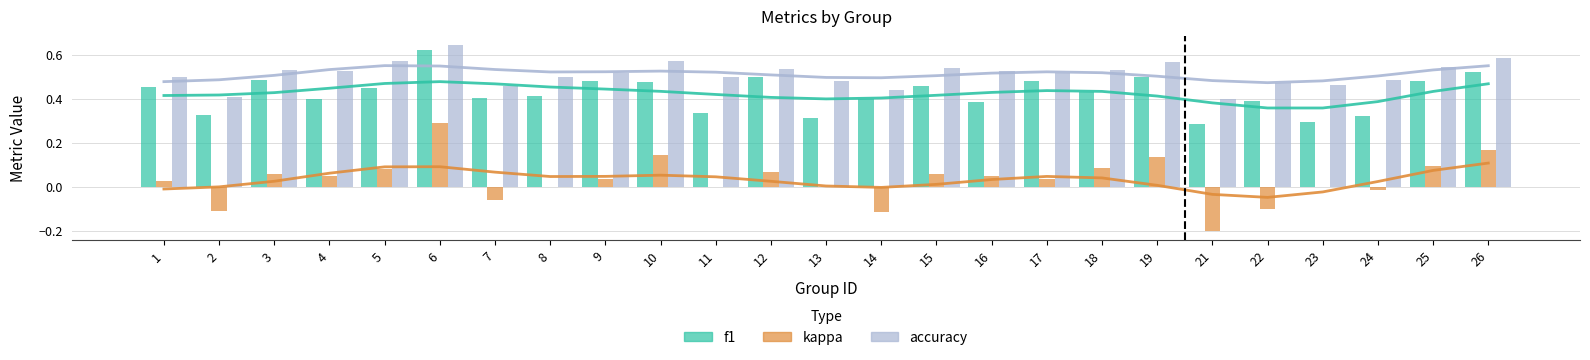

Reading left to right, extract all data points from this chart.

f1: 0.5	0.3	0.5	0.4	0.4	0.6	0.4	0.4	0.5	0.5	0.3	0.5	0.3	0.4	0.5	0.4	0.5	0.4	0.5	0.3	0.4	0.3	0.3	0.5	0.5
kappa: 0.0	-0.1	0.1	0.0	0.1	0.3	-0.1	0.0	0.0	0.1	0.0	0.1	0.0	-0.1	0.1	0.0	0.0	0.1	0.1	-0.2	-0.1	0.0	-0.0	0.1	0.2
accuracy: 0.5	0.4	0.5	0.5	0.6	0.6	0.5	0.5	0.5	0.6	0.5	0.5	0.5	0.4	0.5	0.5	0.5	0.5	0.6	0.4	0.5	0.5	0.5	0.5	0.6